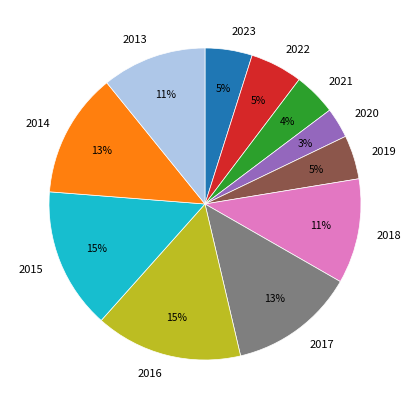

Which category has the smallest portion of the pie?

2020